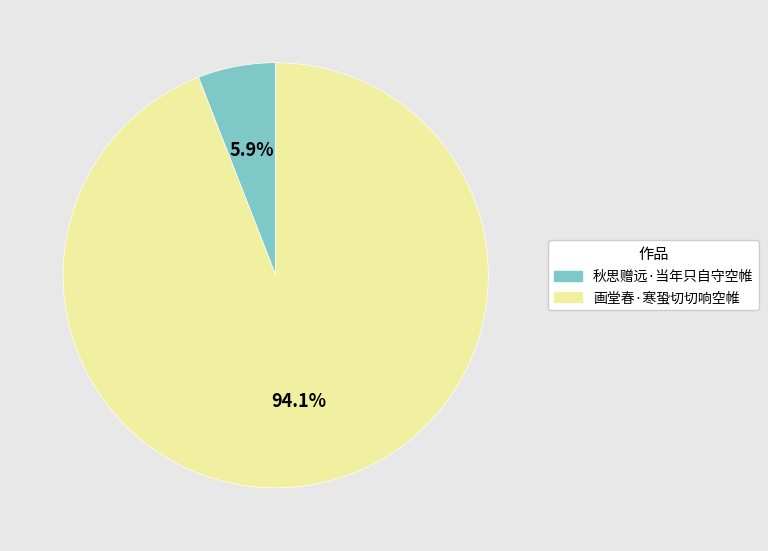

Count the number of slices in the pie.

2